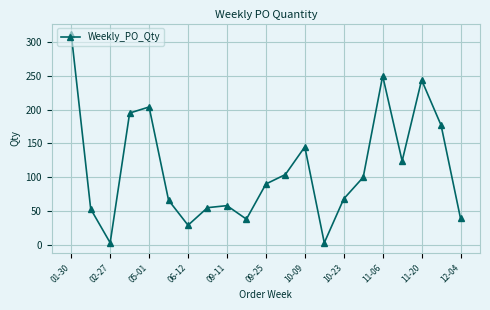

How many interior local peaks (higher than both neighbors) does the data have?

5